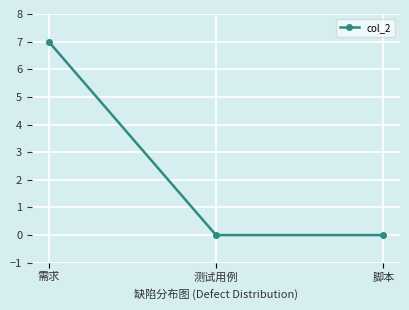

What is the label of the 2nd point from the left?

测试用例